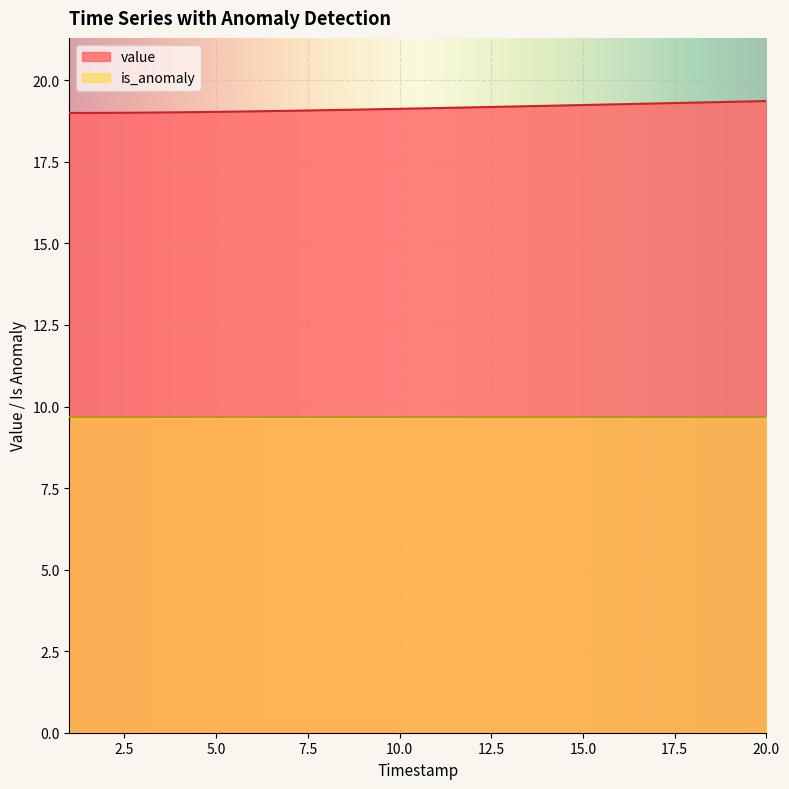

What is the smallest value displayed?

9.7